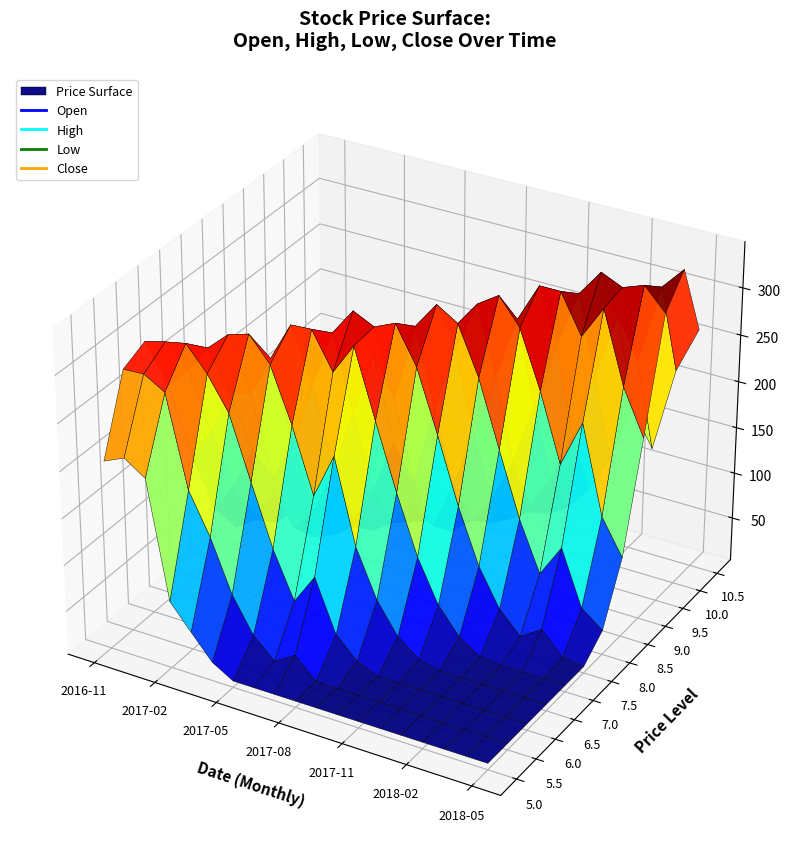

What is the difference between the second highest and second lowest values in the Open series?

3.9